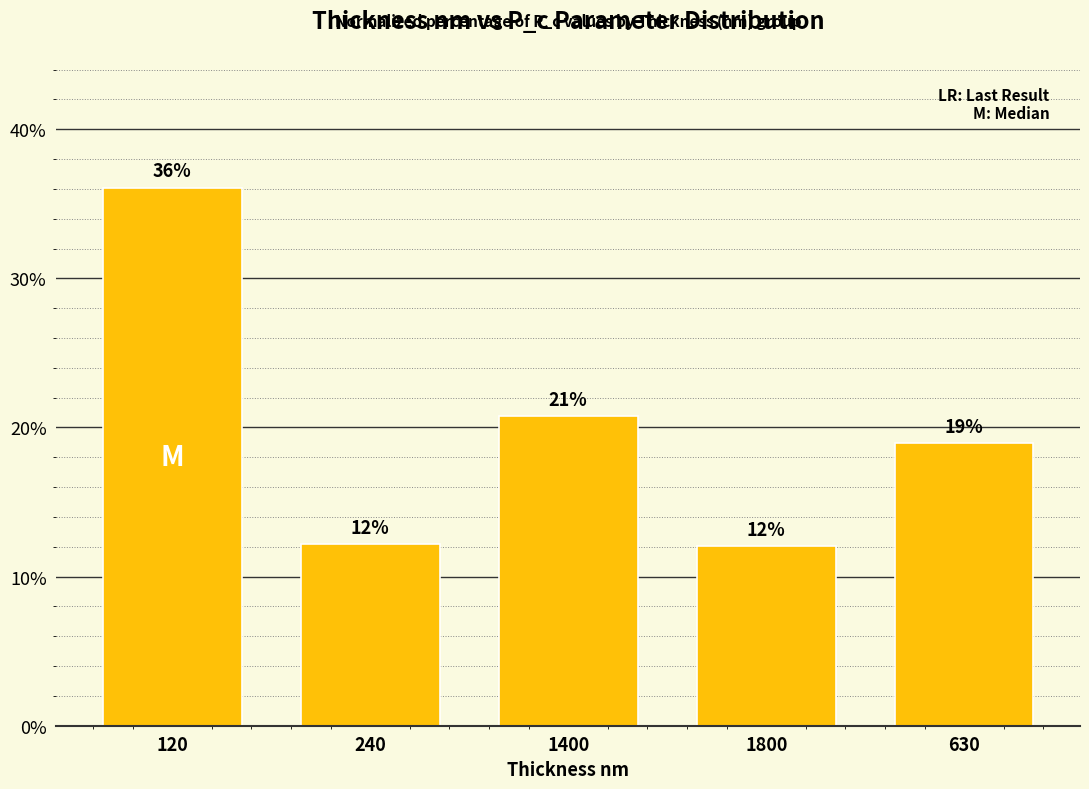

Which has a higher value, 630 or 1400?

1400